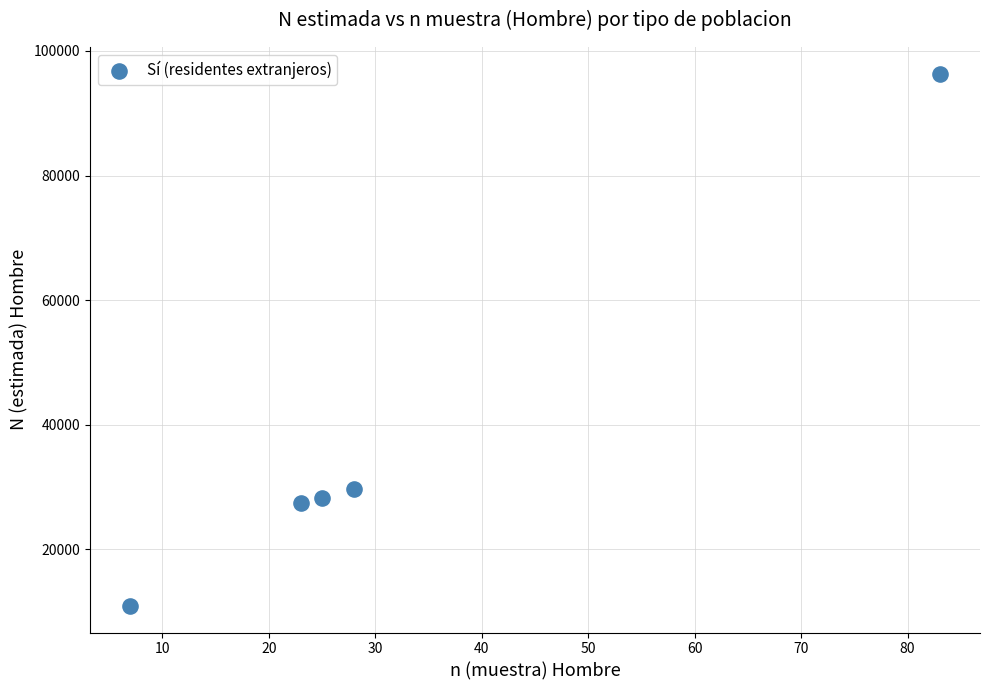

What is the range of X values (max minus min)?

76